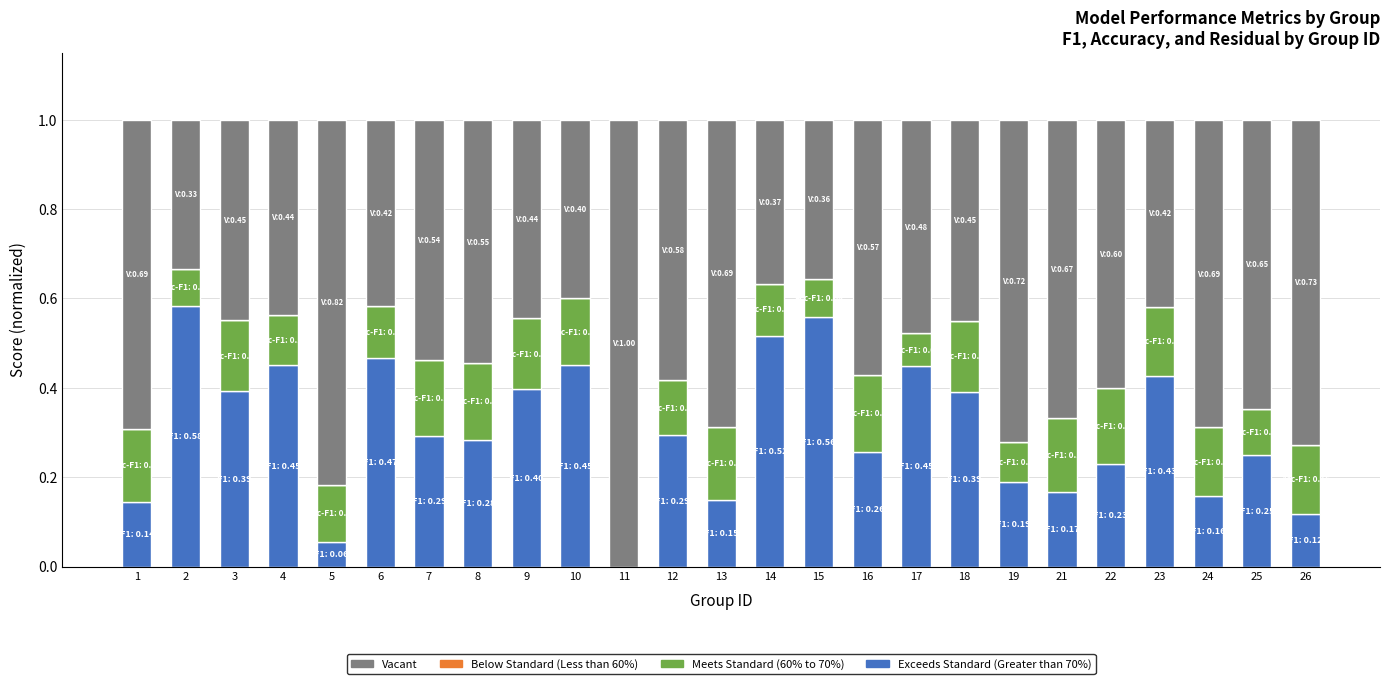

What is the total value across all series at 23?

1.0